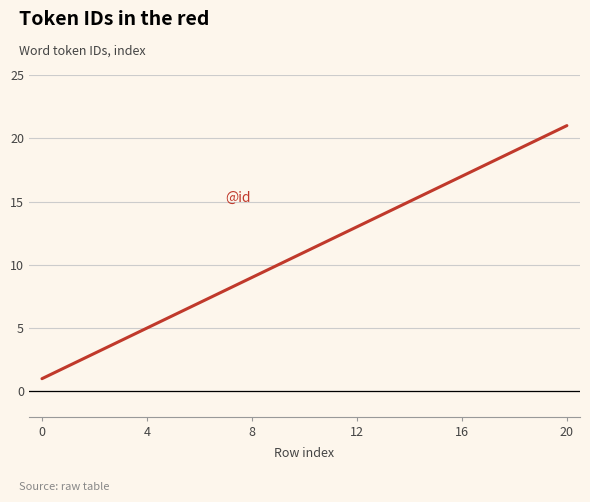

What is the maximum value shown in the chart?

21